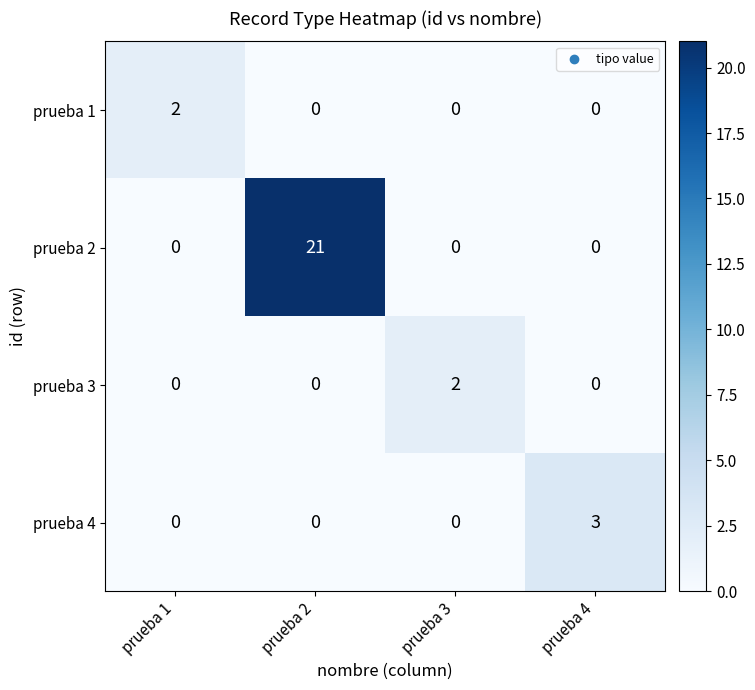

The value of prueba 1 at prueba 1 is 2. True or false?

True